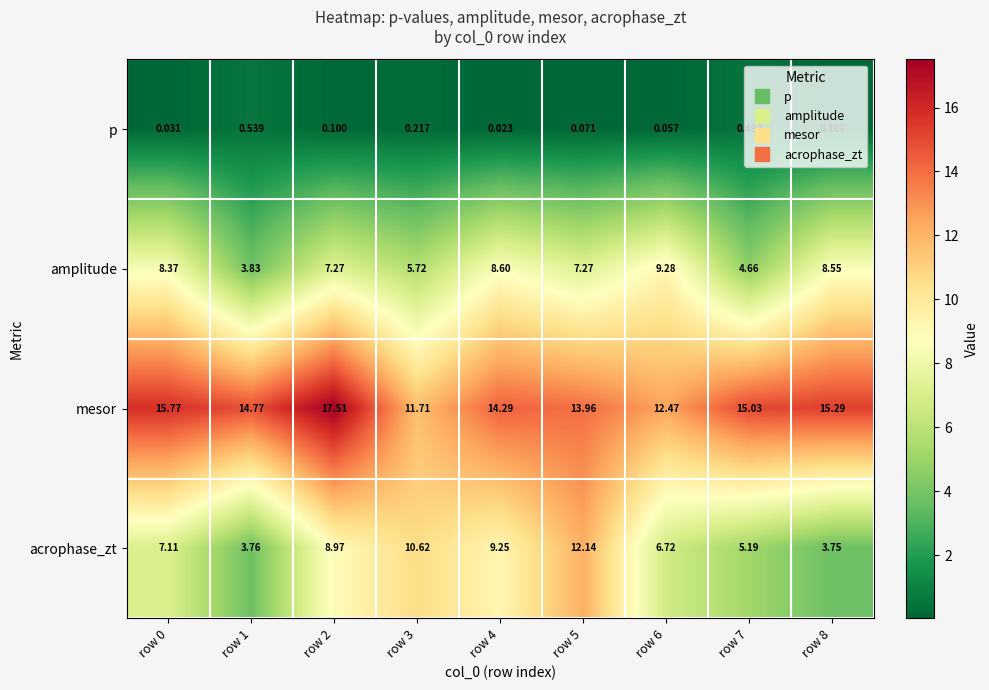

At which category is the sum across all series the highest?

row 2